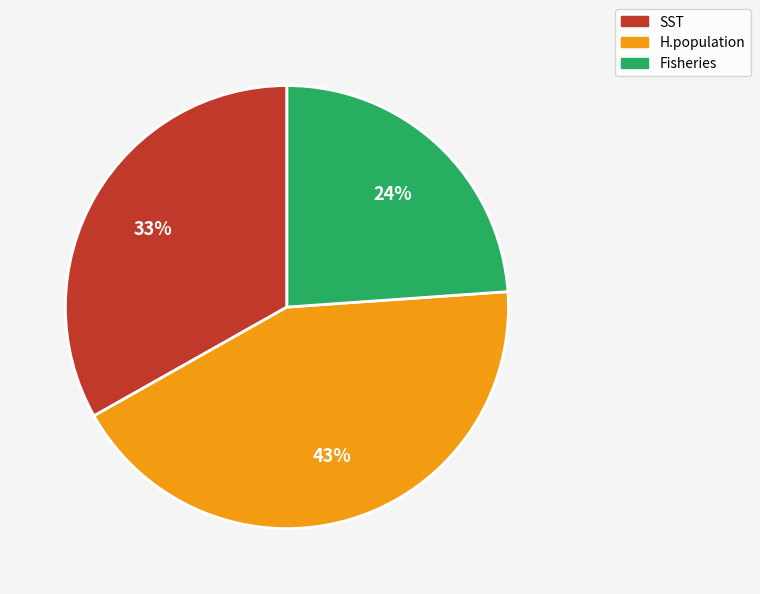

To the nearest percent, what percentage of the pie is H.population?

43%